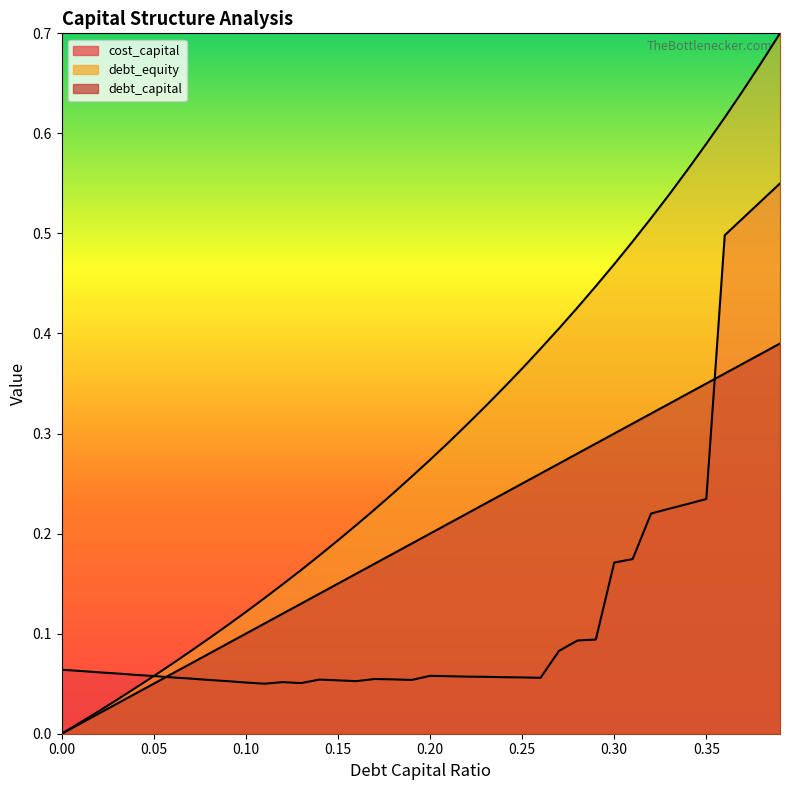

True or false: debt_capital and cost_capital intersect in this chart.

True